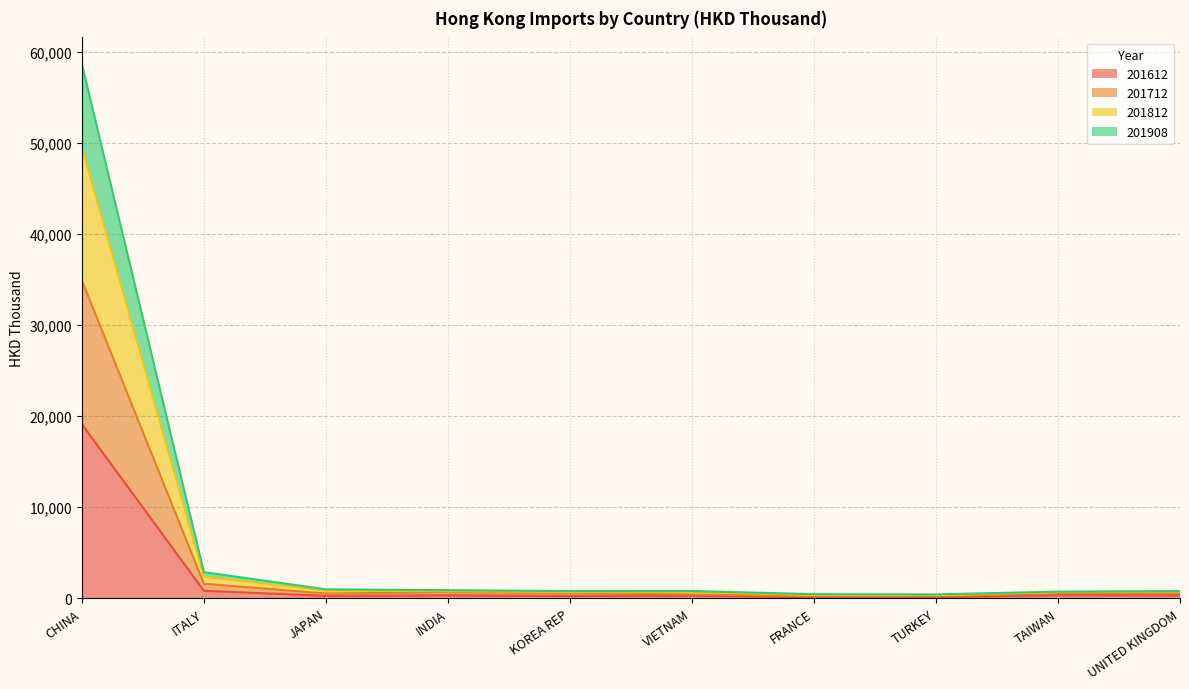

Which has a higher value, KOREA REP or TAIWAN?

TAIWAN